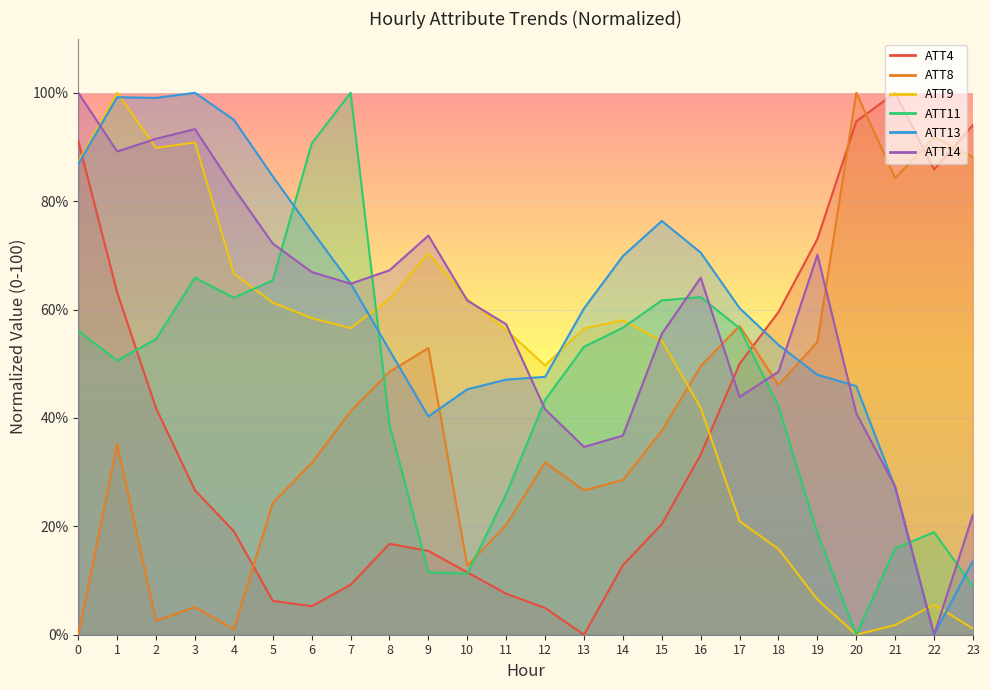

Reading left to right, extract all data points from this chart.

ATT4: 0=91.1	1=63.2	2=41.8	3=26.6	4=19.1	5=6.2	6=5.3	7=9.2	8=16.8	9=15.5	10=11.5	11=7.6	12=4.9	13=0.0	14=12.8	15=20.4	16=33.2	17=50.0	18=59.5	19=73.0	20=94.7	21=100.0	22=85.9	23=94.1
ATT8: 0=0.0	1=35.2	2=2.6	3=5.1	4=1.0	5=24.3	6=31.7	7=41.2	8=48.5	9=52.9	10=12.7	11=20.3	12=31.8	13=26.6	14=28.6	15=37.6	16=49.5	17=57.0	18=46.1	19=54.0	20=100.0	21=84.2	22=91.8	23=88.1
ATT9: 0=87.2	1=100.0	2=89.8	3=90.8	4=66.6	5=61.3	6=58.4	7=56.6	8=61.9	9=70.4	10=62.0	11=56.2	12=49.7	13=56.5	14=58.0	15=54.2	16=41.9	17=20.9	18=15.8	19=6.5	20=0.0	21=1.8	22=5.6	23=1.1
ATT11: 0=56.1	1=50.6	2=54.6	3=65.9	4=62.2	5=65.4	6=90.6	7=100.0	8=38.8	9=11.5	10=11.3	11=25.9	12=43.3	13=53.1	14=56.6	15=61.7	16=62.3	17=56.6	18=42.1	19=18.7	20=0.0	21=15.9	22=18.9	23=8.9
ATT13: 0=86.9	1=99.2	2=99.0	3=100.0	4=95.0	5=84.6	6=74.6	7=64.9	8=52.5	9=40.3	10=45.3	11=47.1	12=47.6	13=60.2	14=69.9	15=76.3	16=70.5	17=60.3	18=53.5	19=48.0	20=45.9	21=27.1	22=0.0	23=13.7
ATT14: 0=100.0	1=89.2	2=91.5	3=93.3	4=82.4	5=72.2	6=66.9	7=64.8	8=67.2	9=73.7	10=61.7	11=57.3	12=41.6	13=34.6	14=36.7	15=55.5	16=65.9	17=43.9	18=48.5	19=70.1	20=40.8	21=27.3	22=0.0	23=22.2